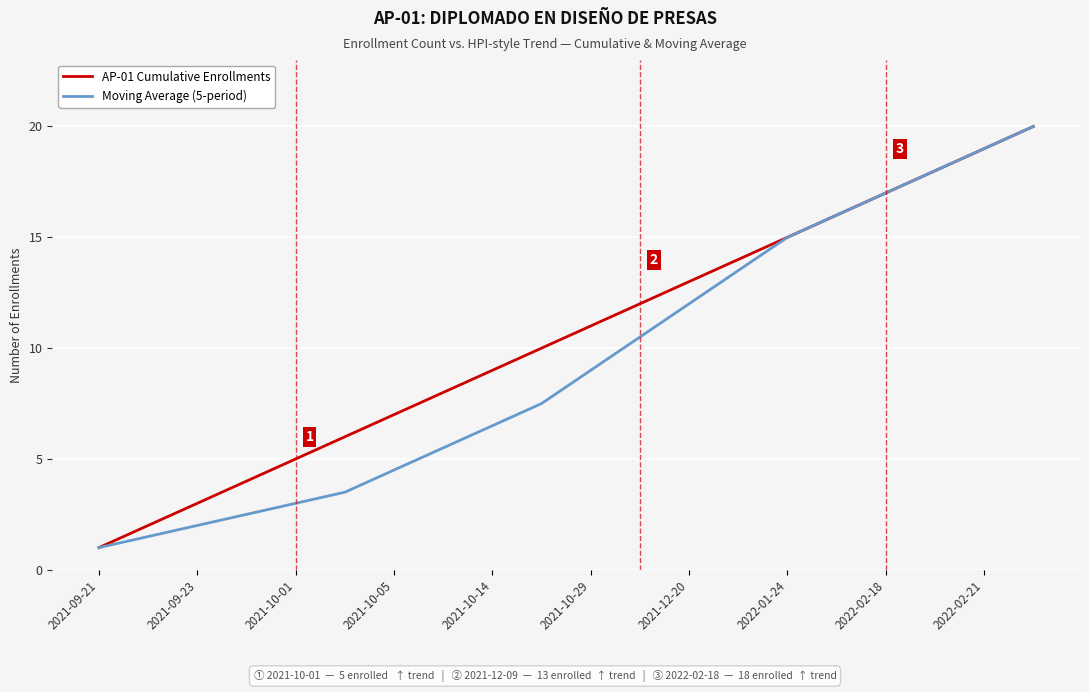

What is the lowest value of the AP-01 Cumulative Enrollments series?

1.0